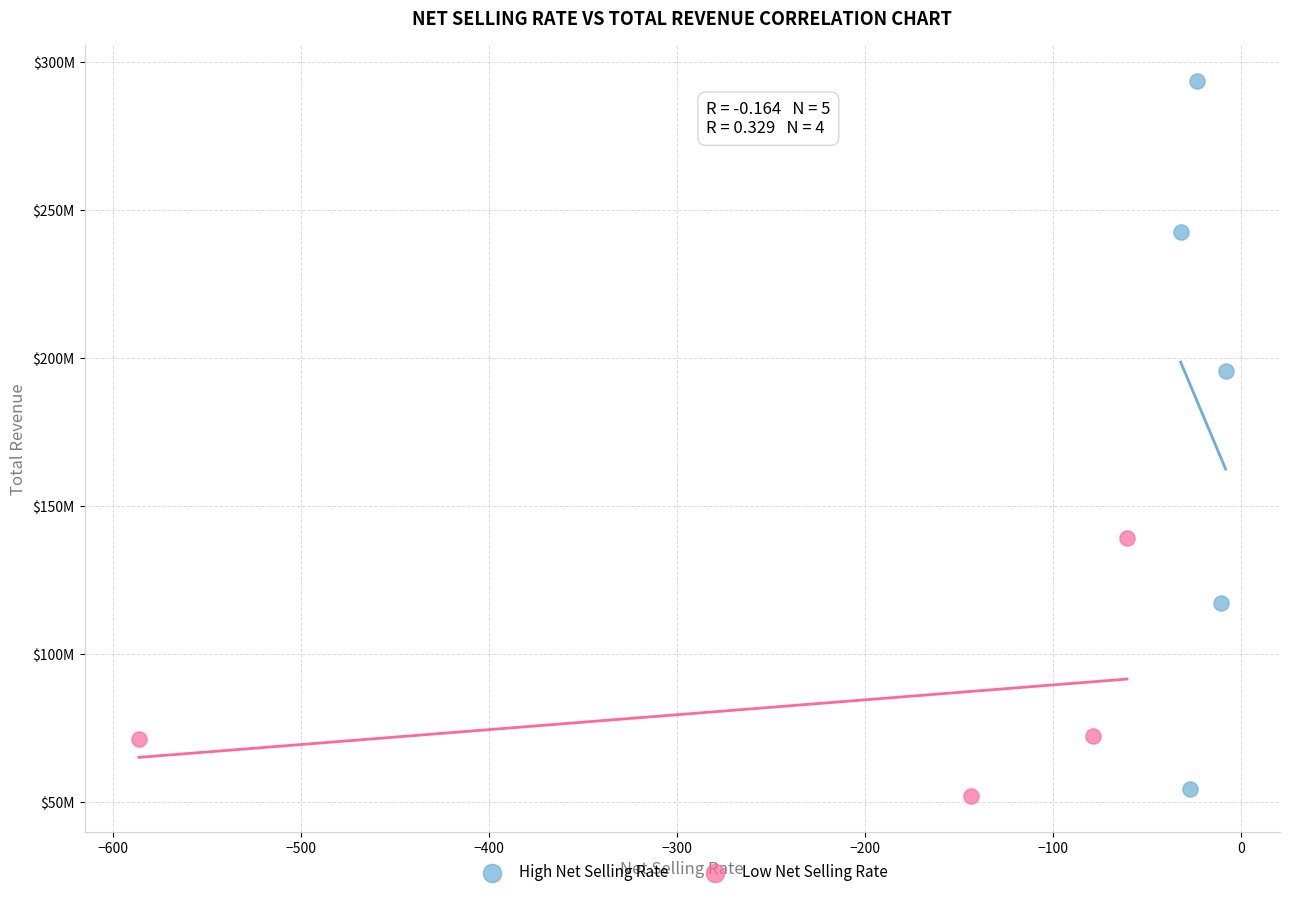

Which series reaches the maximum Y coordinate?

High Net Selling Rate